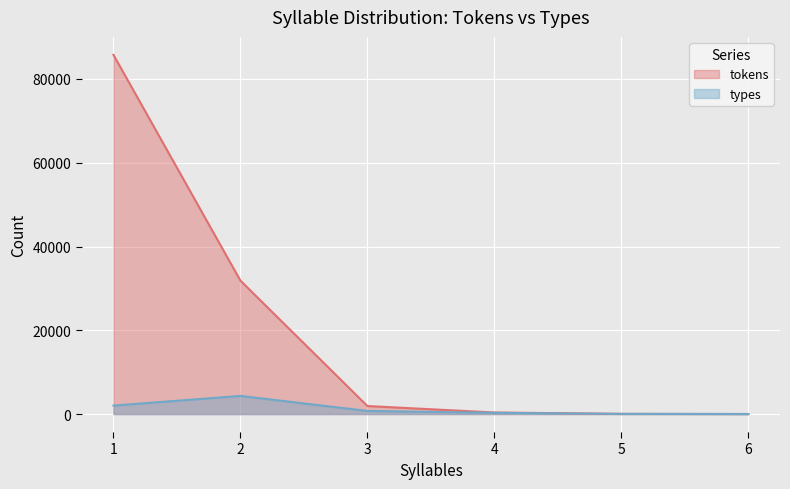

True or false: tokens has a value of 92 at 5.

False